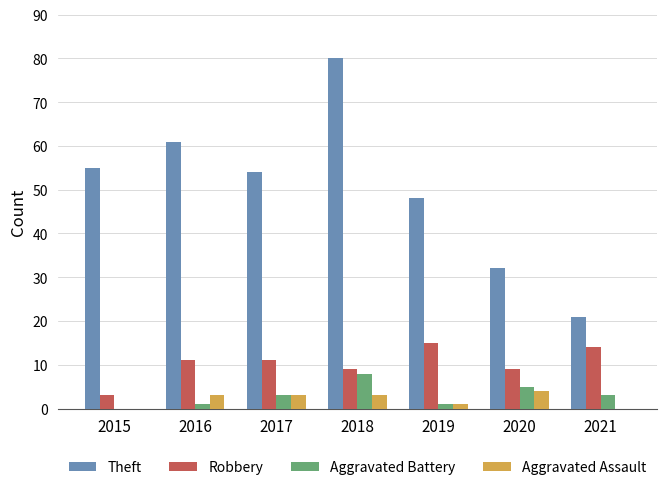

Reading left to right, extract all data points from this chart.

Theft: 55	61	54	80	48	32	21
Robbery: 3	11	11	9	15	9	14
Aggravated Battery: 0	1	3	8	1	5	3
Aggravated Assault: 0	3	3	3	1	4	0